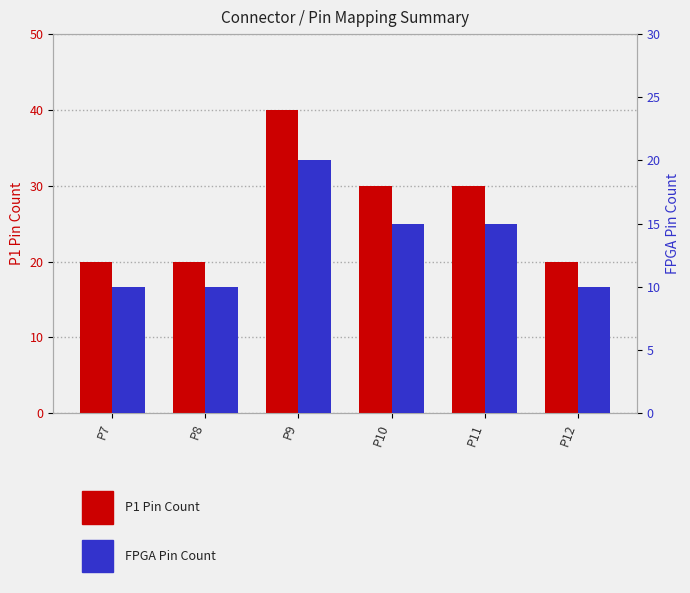

Count the FPGA Pin Count values in the range 10 to 15.

5